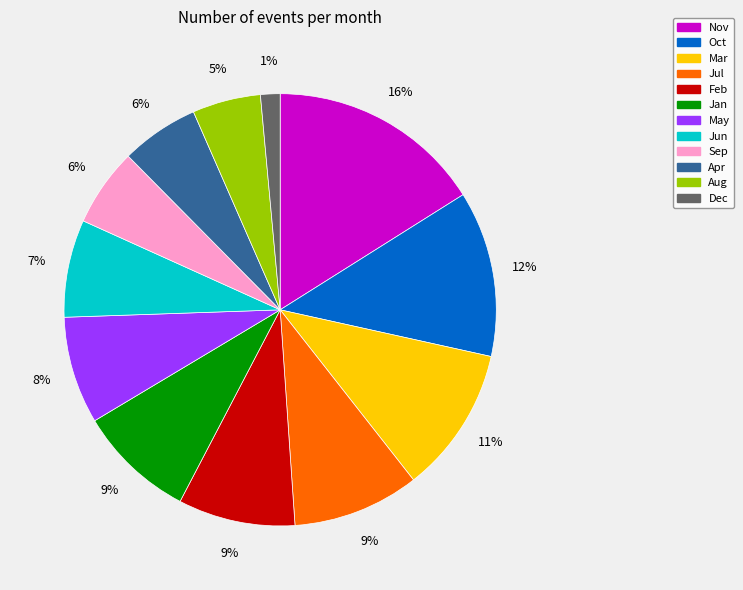

Is Sep the majority of the pie?

No